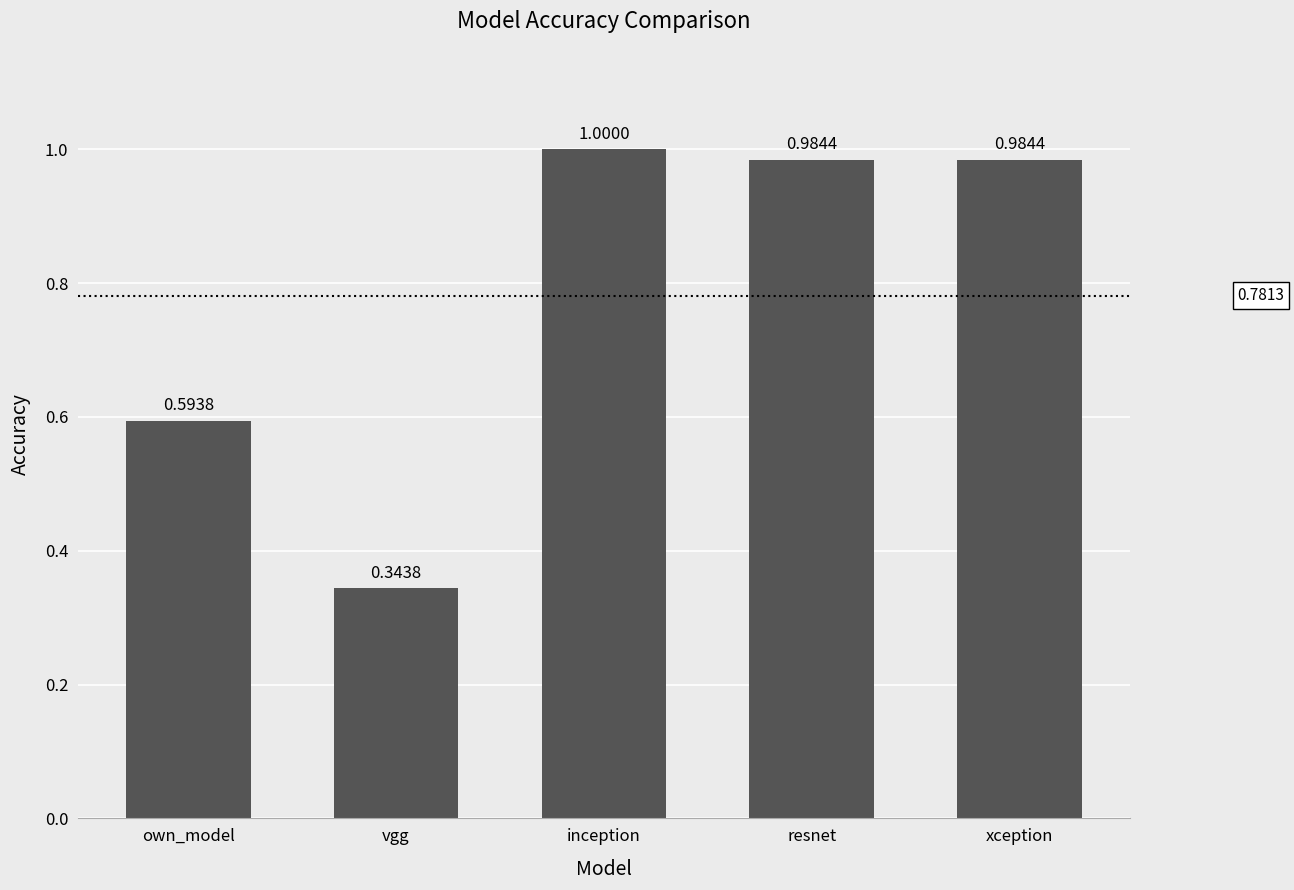

What is the label of the 4th bar from the right?

vgg